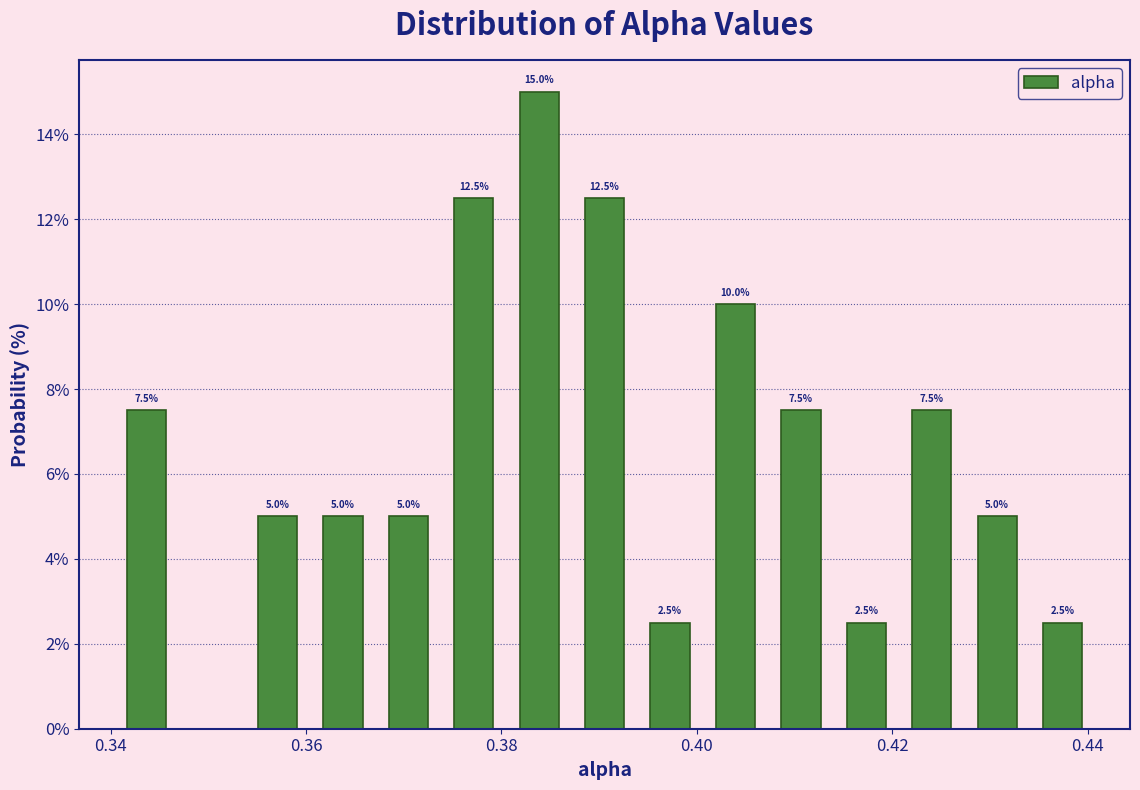

Around what value on the x-axis is the tallest bar? Give the approximate position of its centre, as read against the axis.

0.384